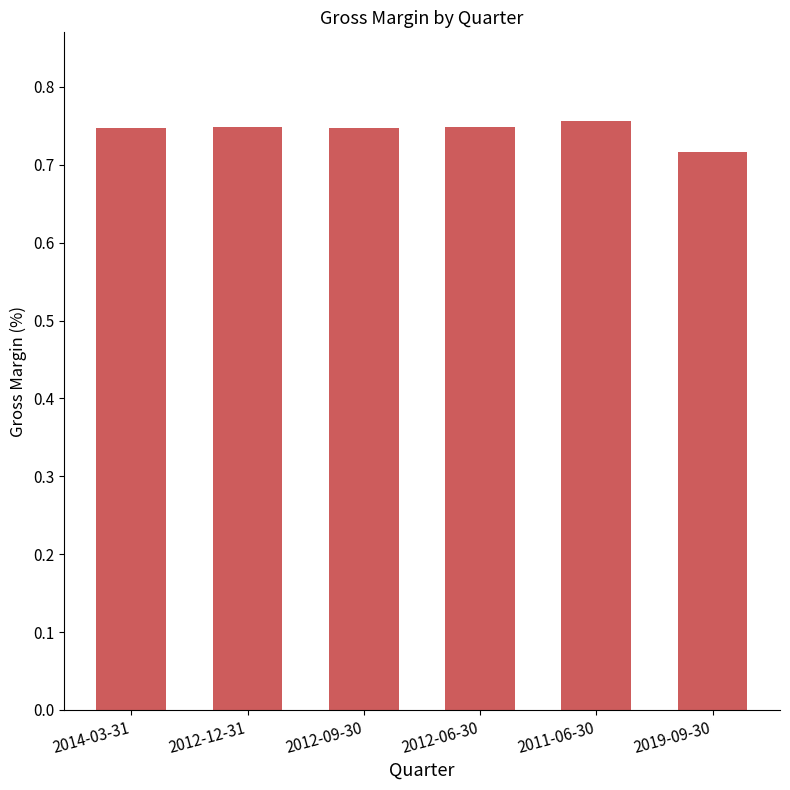

The chart shows a value of 1.3 at 2014-03-31. True or false?

False